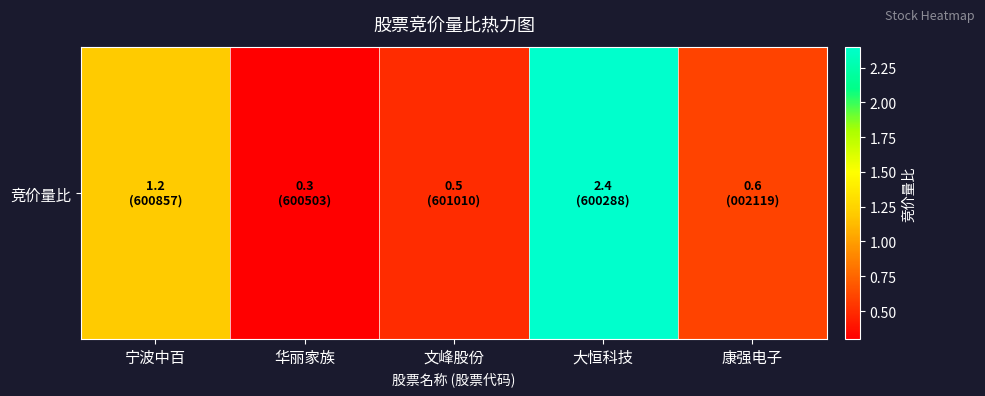

What is the smallest value displayed?

0.3